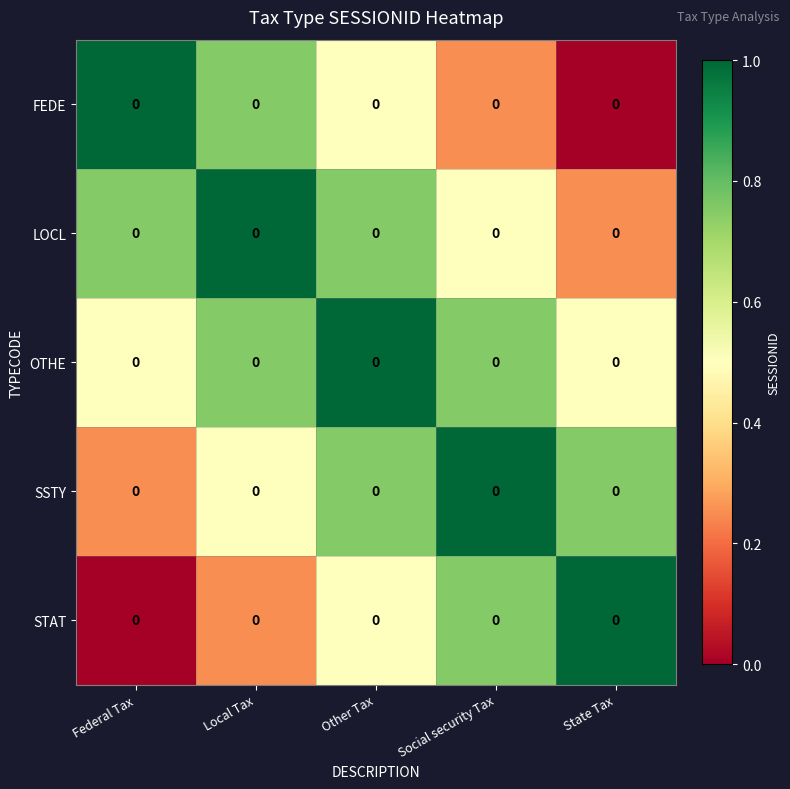

At how many categories does at least one series exceed 0?

5